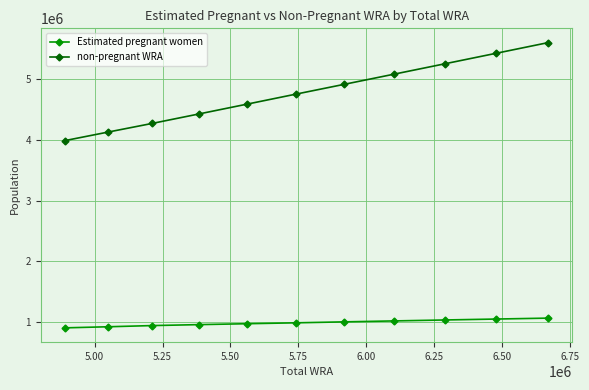

Which series has the largest total across all categories?

non-pregnant WRA